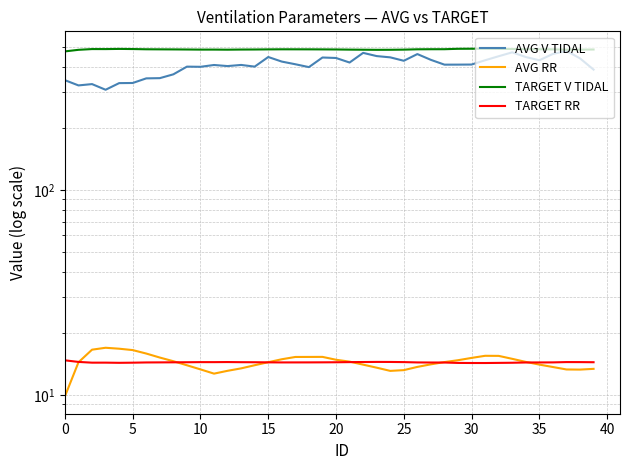

Does the chart have visible grid lines?

Yes